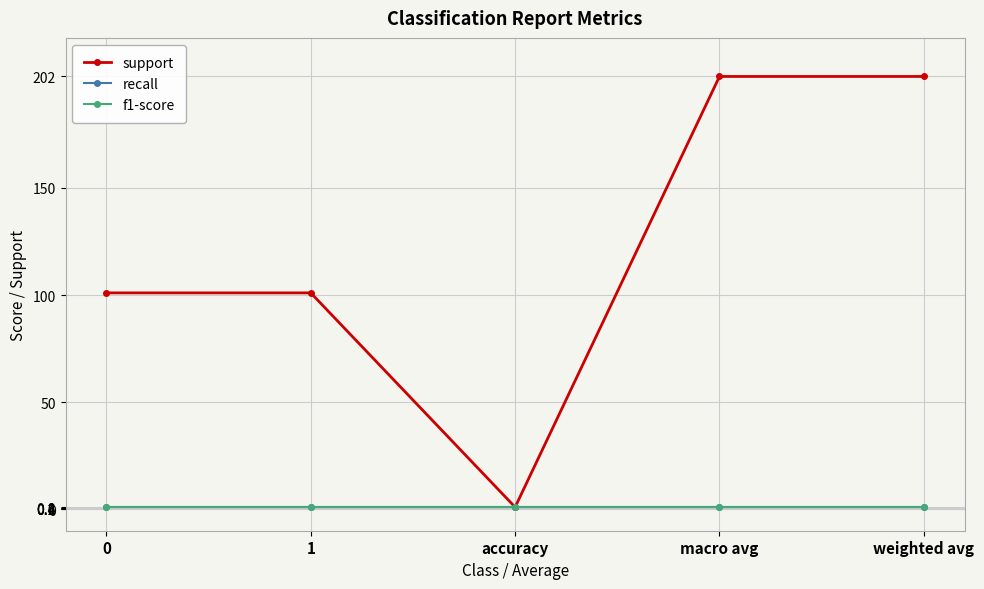

Does the chart have visible grid lines?

Yes